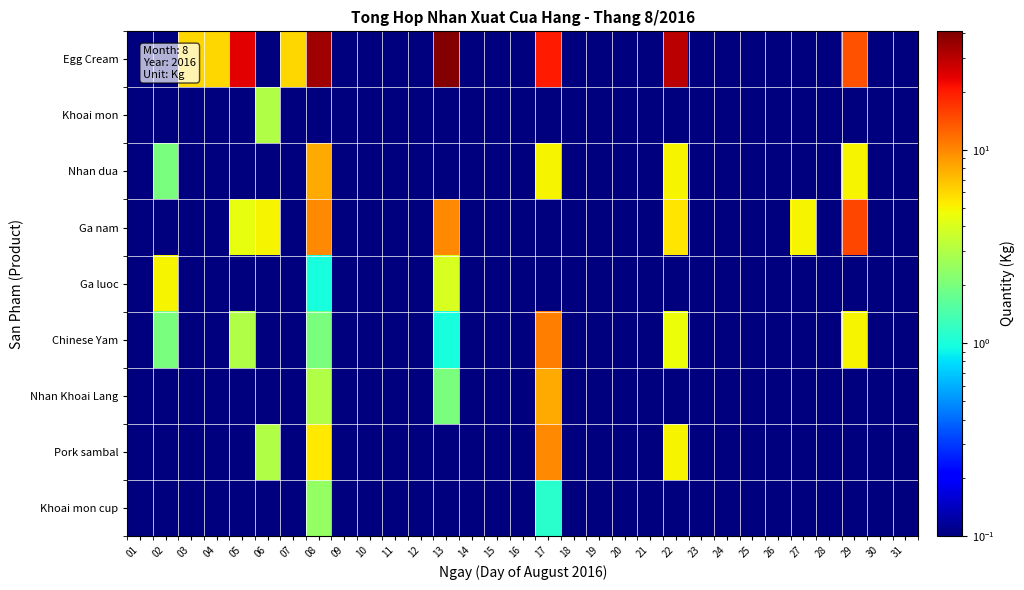

Which label corresponds to the smallest value in the chart?

01